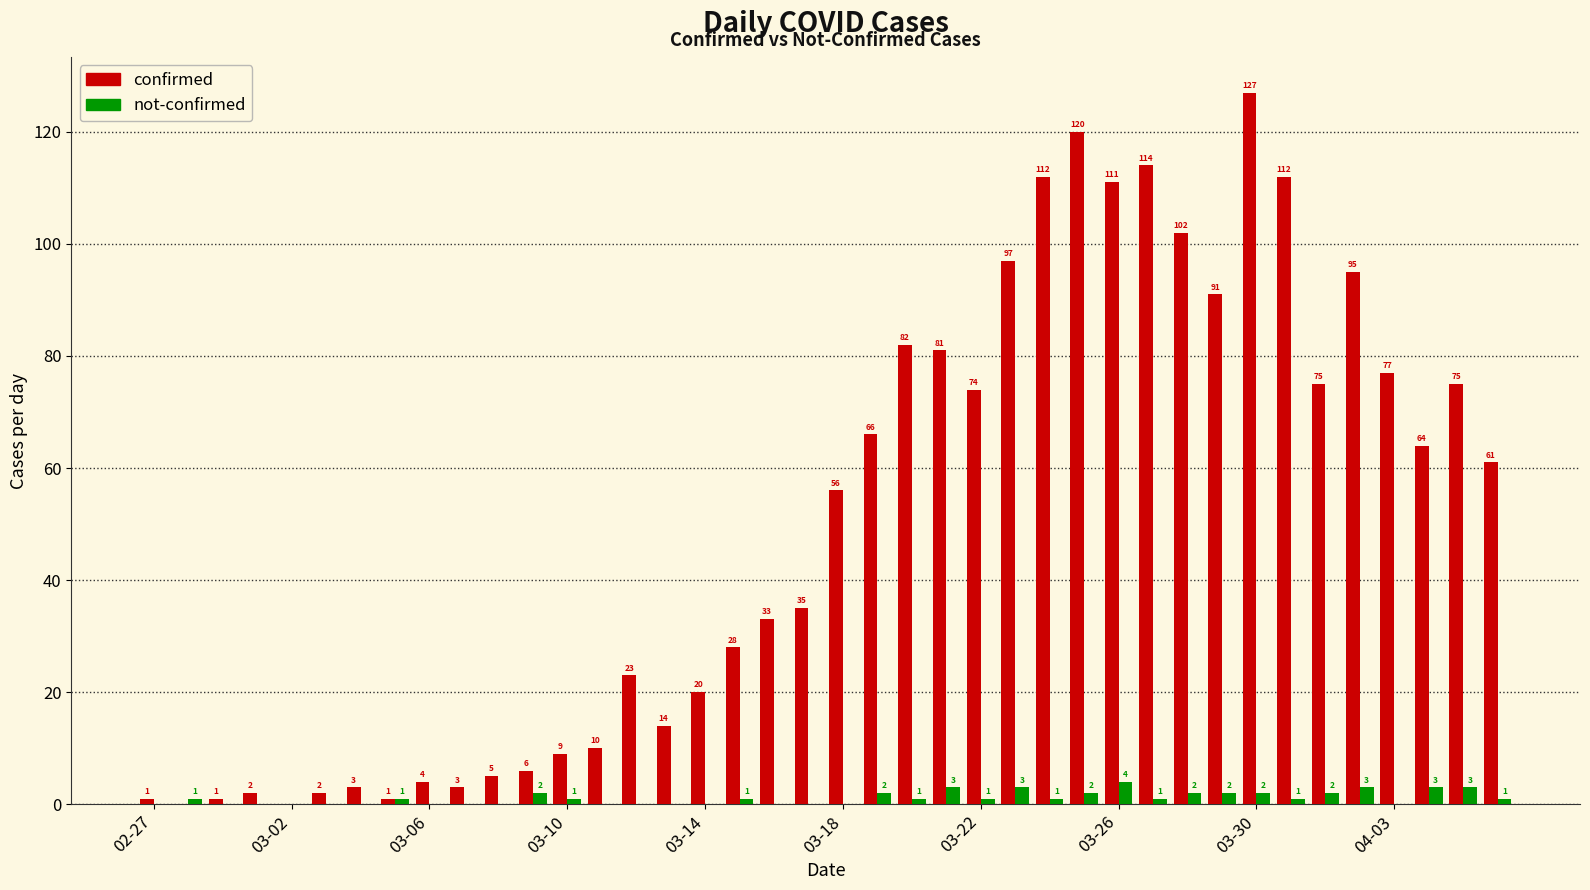

How many data points does each series have?

40